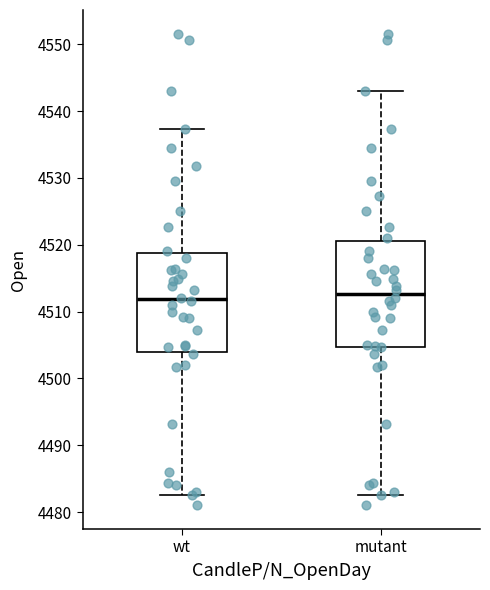

Where does the lower whisker of the box for mutant end on the y-axis? The values are not printed on the chart, so give them approximately, as read against the axis.

4483